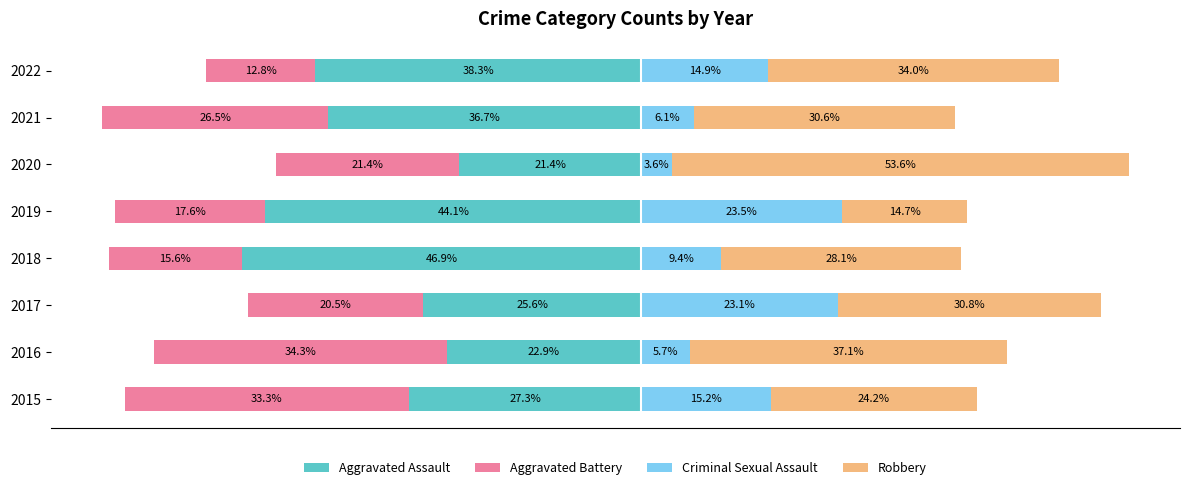

What is the highest value of the Aggravated Assault series?

-21.4